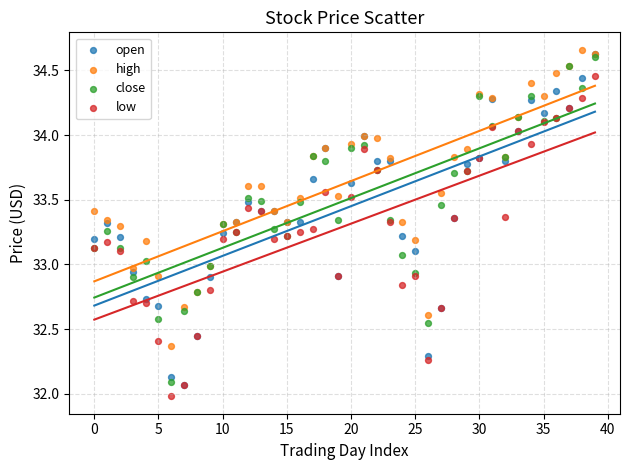

What are all the series names shown in the legend?

open, high, close, low